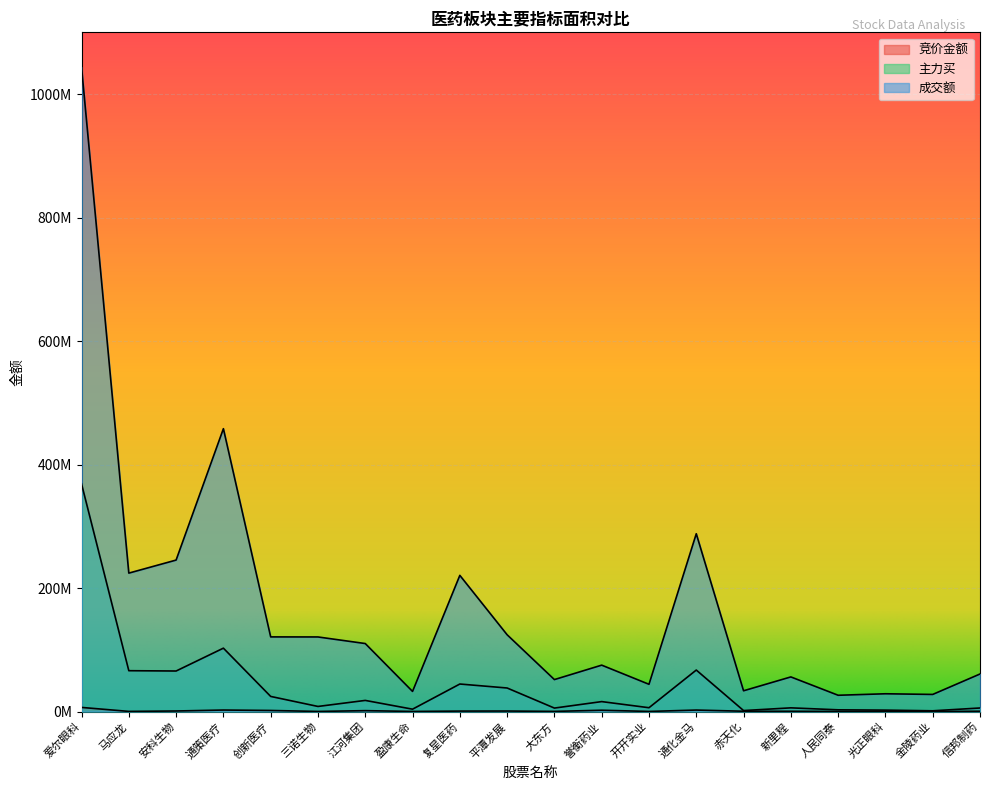

What are all the series names shown in the legend?

竞价金额, 主力买, 成交额